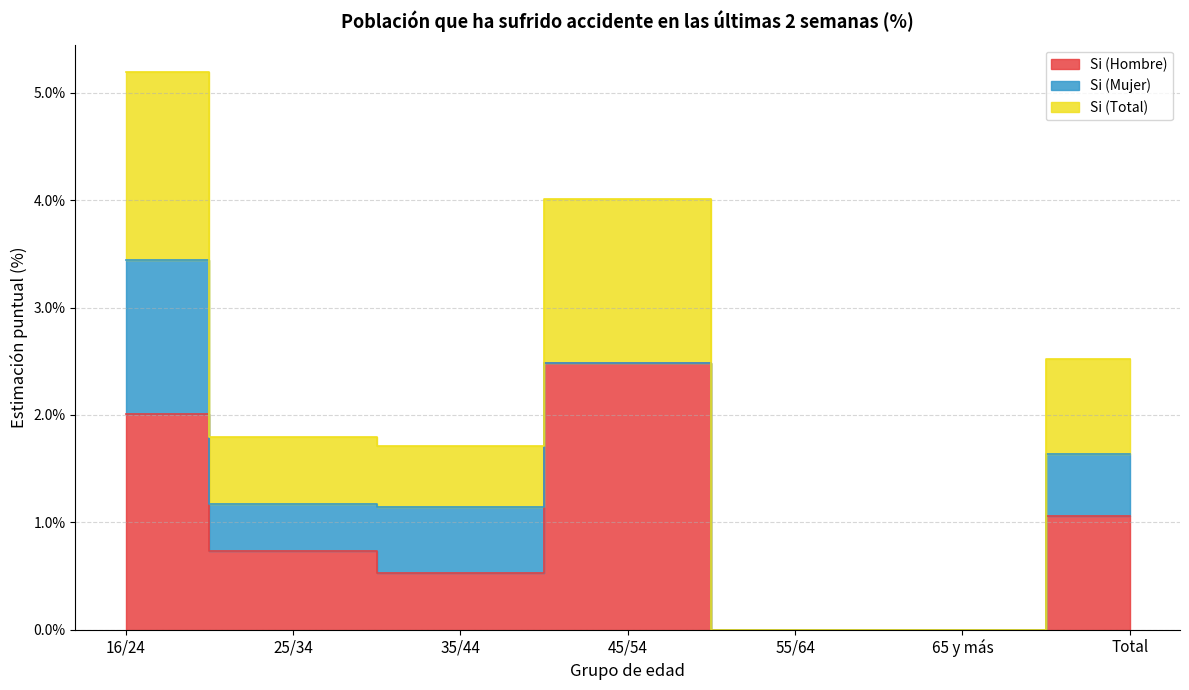

True or false: Si (Total) has more than 0 points higher than both neighbors.

True